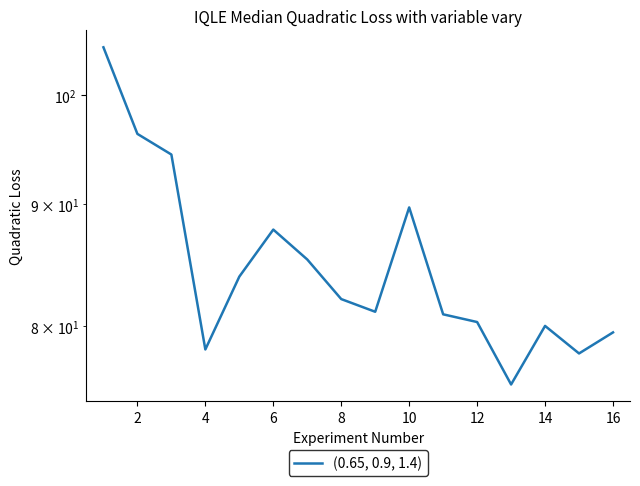

How many points are higher than both their immediate neighbors (excluding endpoints)?

3